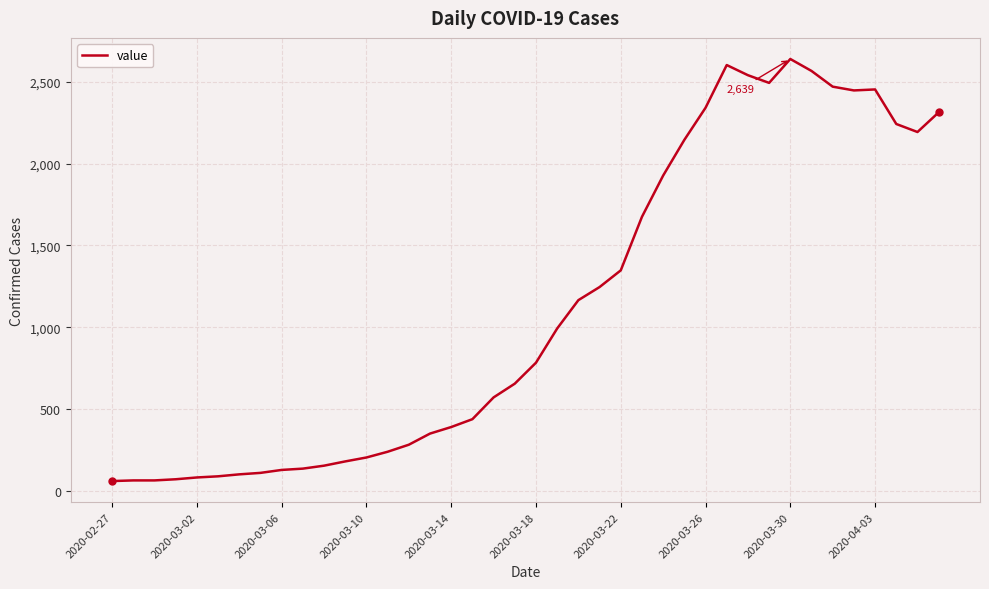

What is the sum of all values?

44971